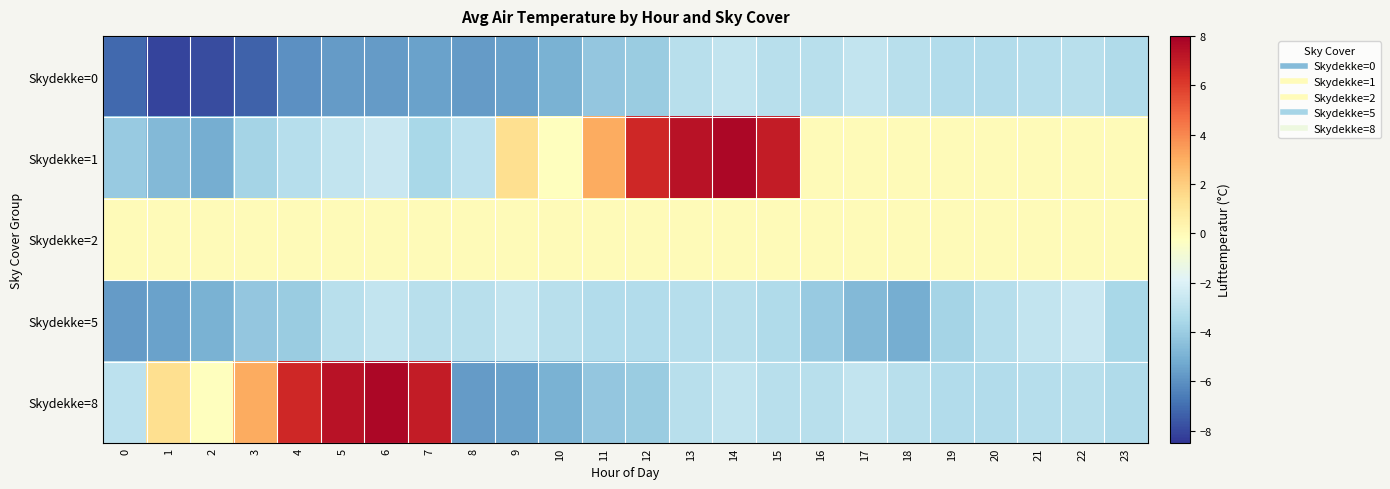

Which series has the largest range (max minus min)?

Skydekke=8